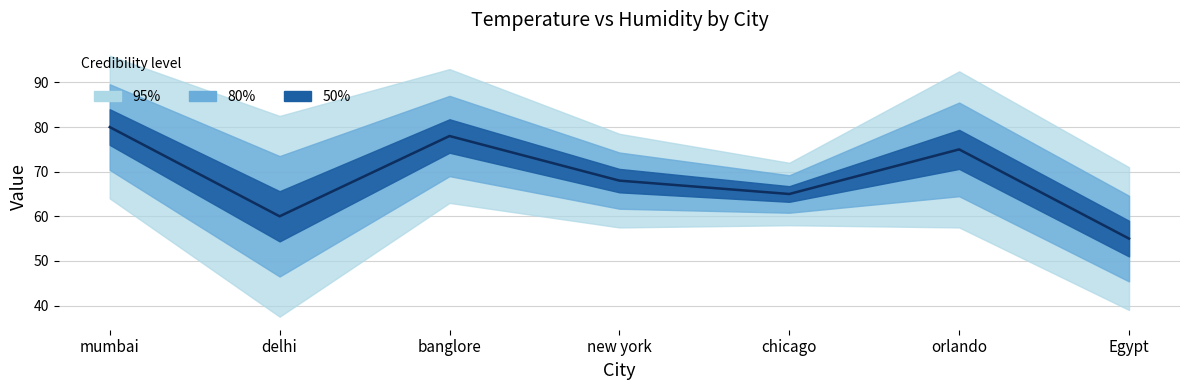

What is the label of the 7th point from the right?

mumbai